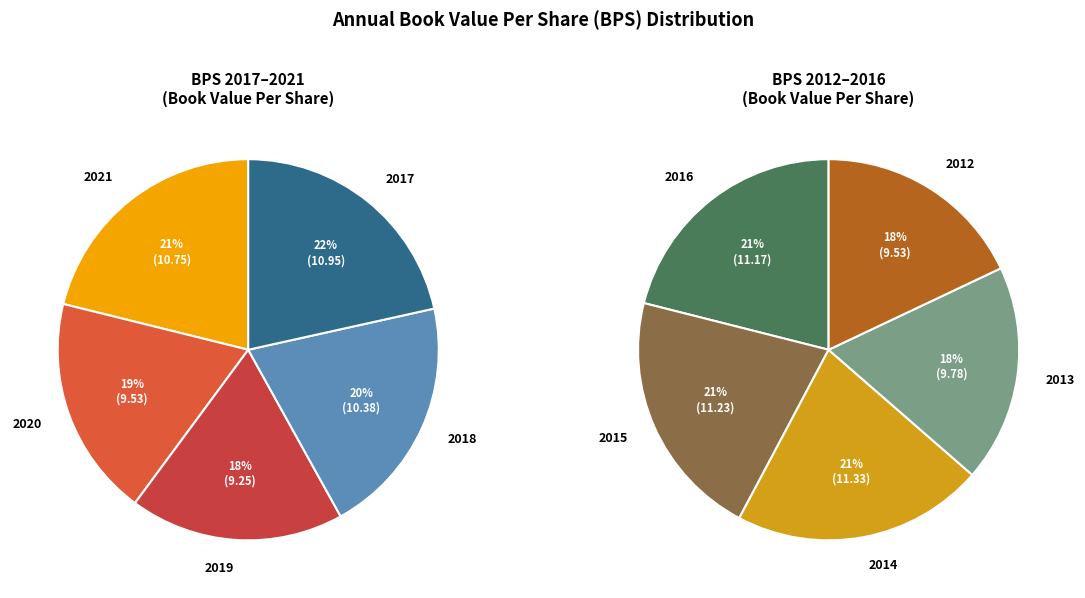

How many slices are in this pie chart?

10